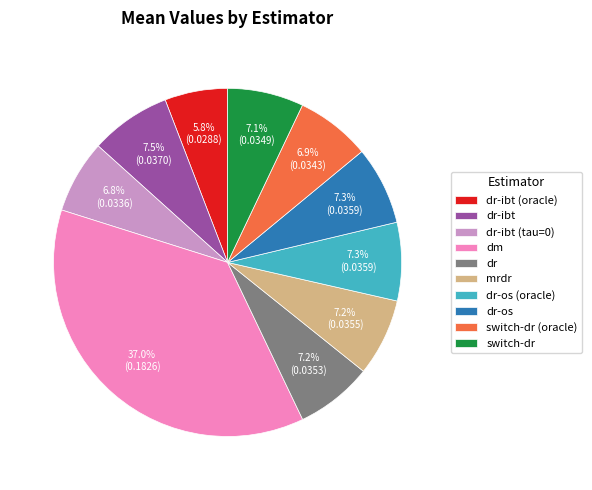

Which slice is the largest?

dm